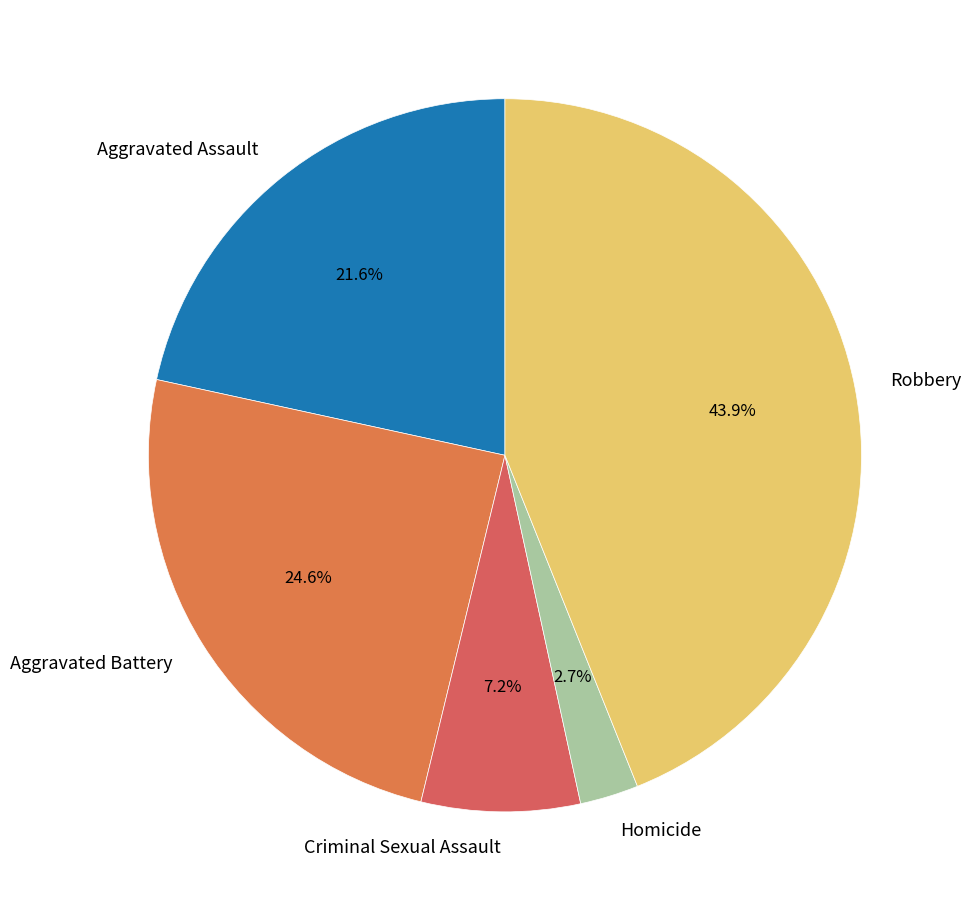

How many slices are in this pie chart?

5